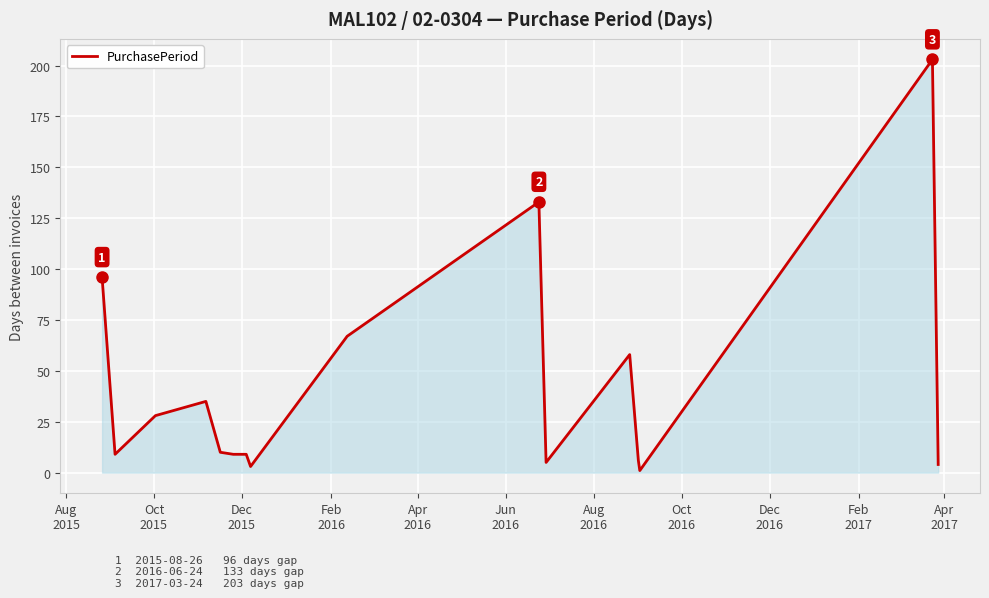

What is the difference between the maximum and minimum values?

202